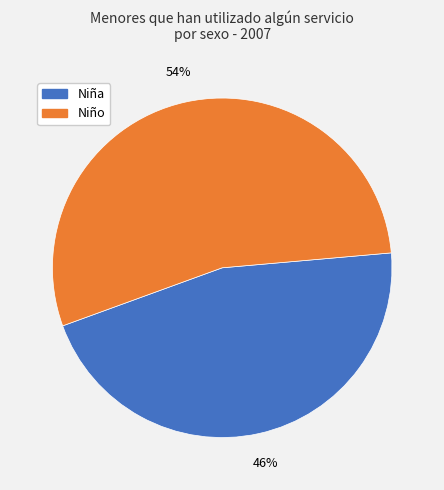

Is there any slice that represents more than half of the pie?

Yes